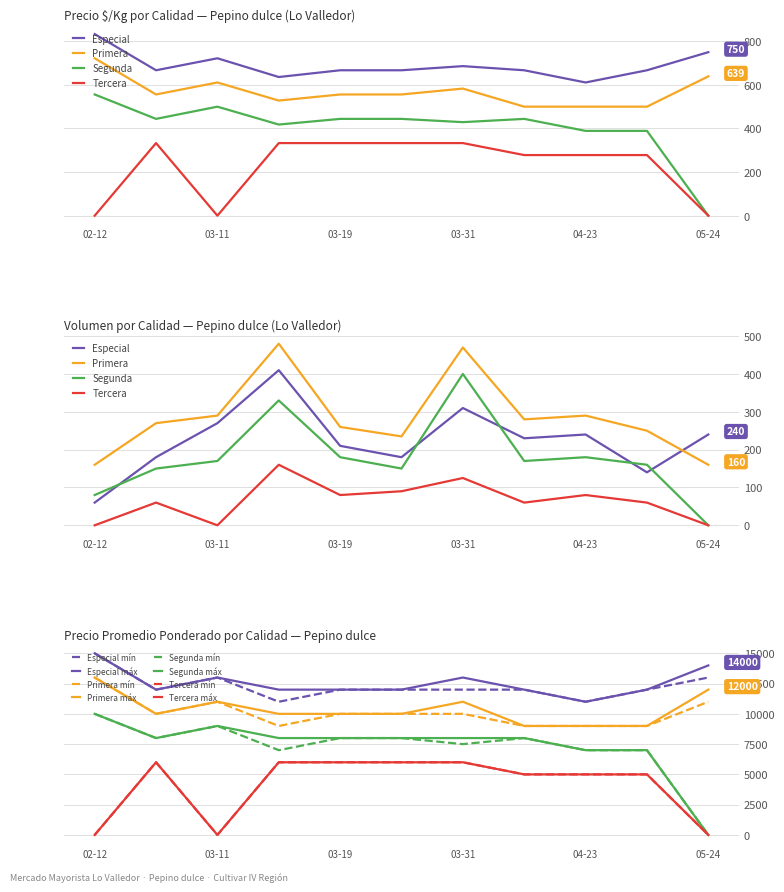

What is the sum of all Primera values?

6251